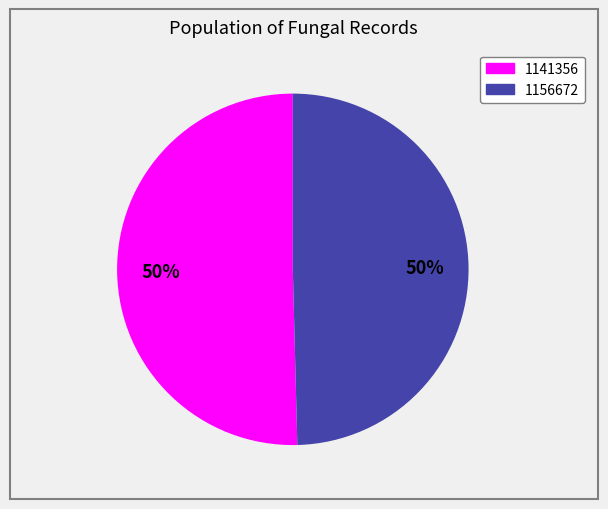

Count the number of slices in the pie.

2